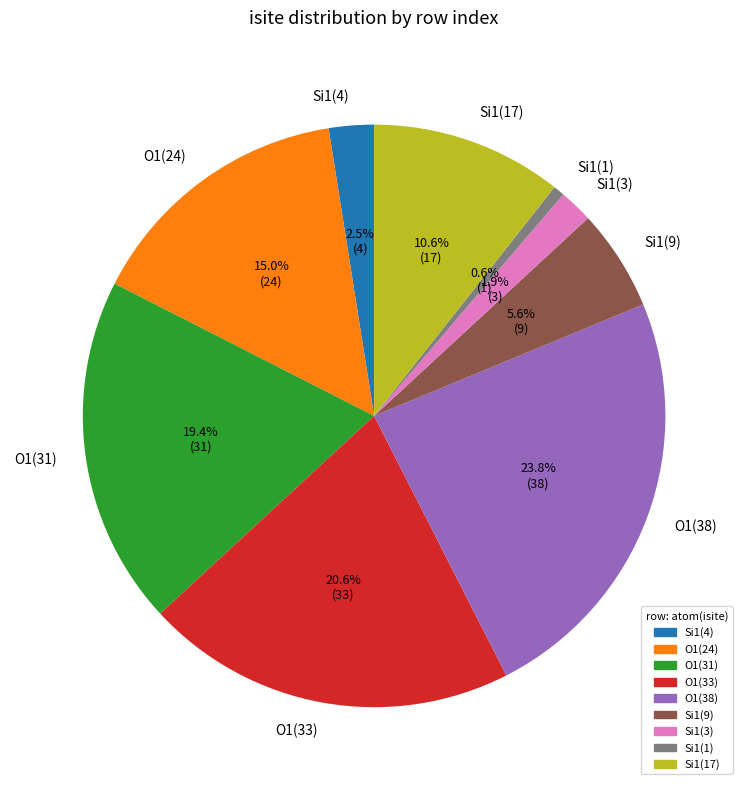

Which has a higher value, O1(31) or Si1(9)?

O1(31)